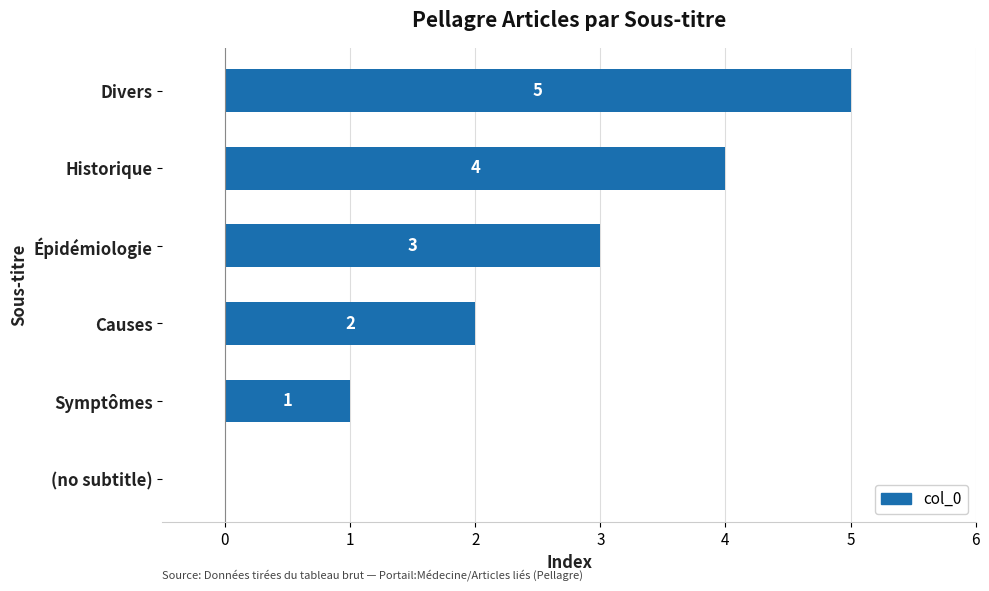

What is the maximum value shown in the chart?

5